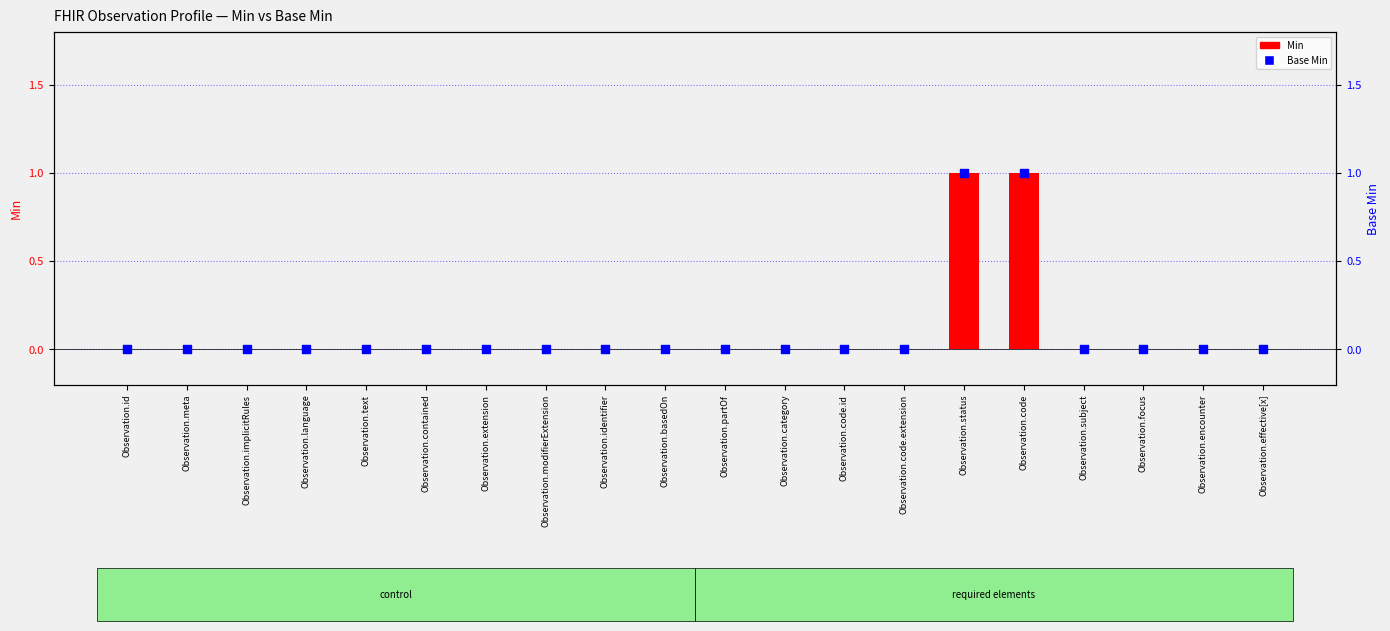

Which series has the largest total across all categories?

Min